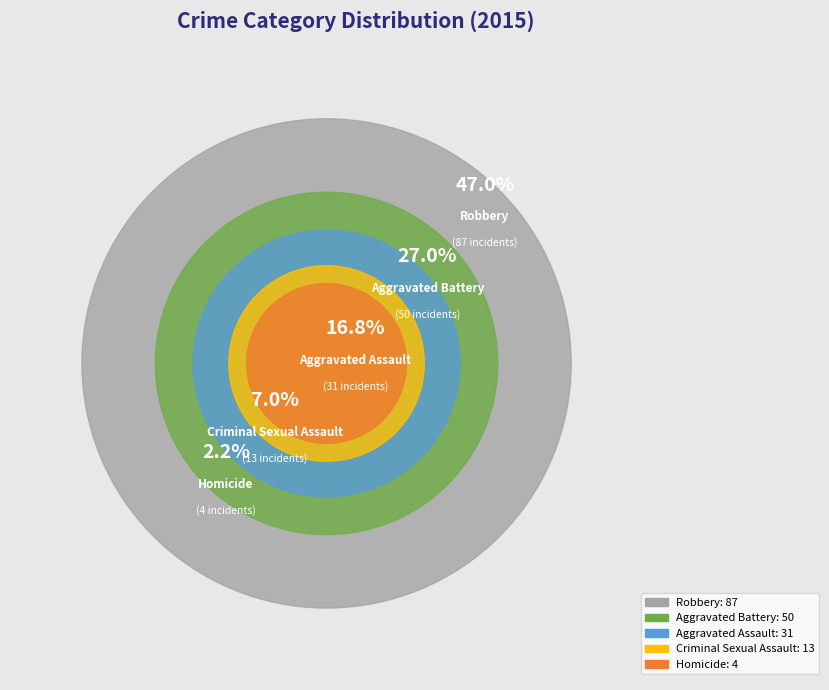

Approximately how many times larger is the value at Aggravated Battery compared to Aggravated Assault?

1.6